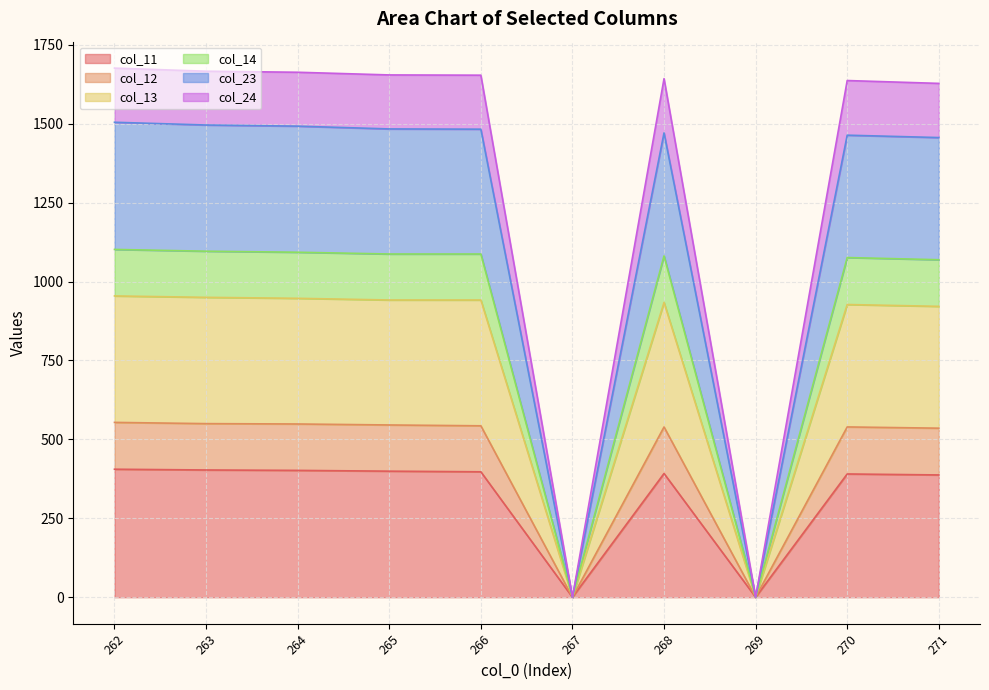

Is it true that col_12 equals 2251.8 at 266?

False